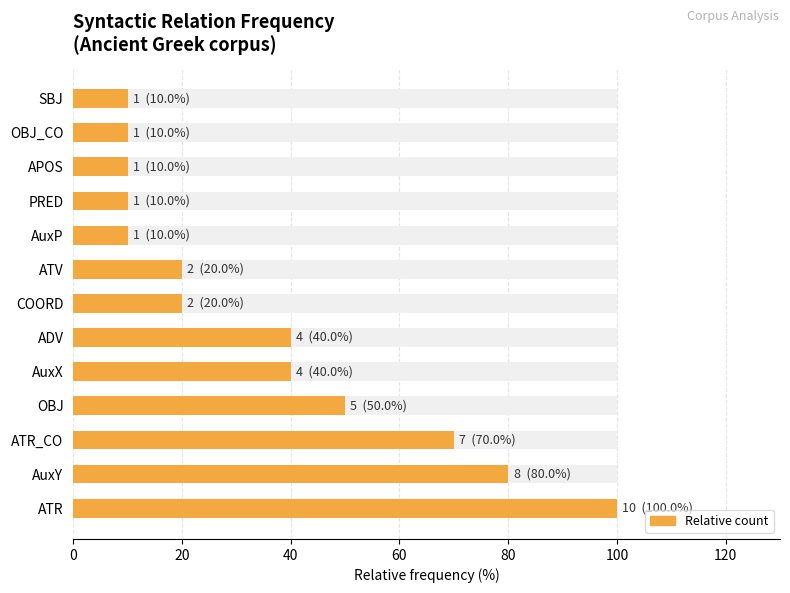

The value at SBJ is 10. True or false?

True